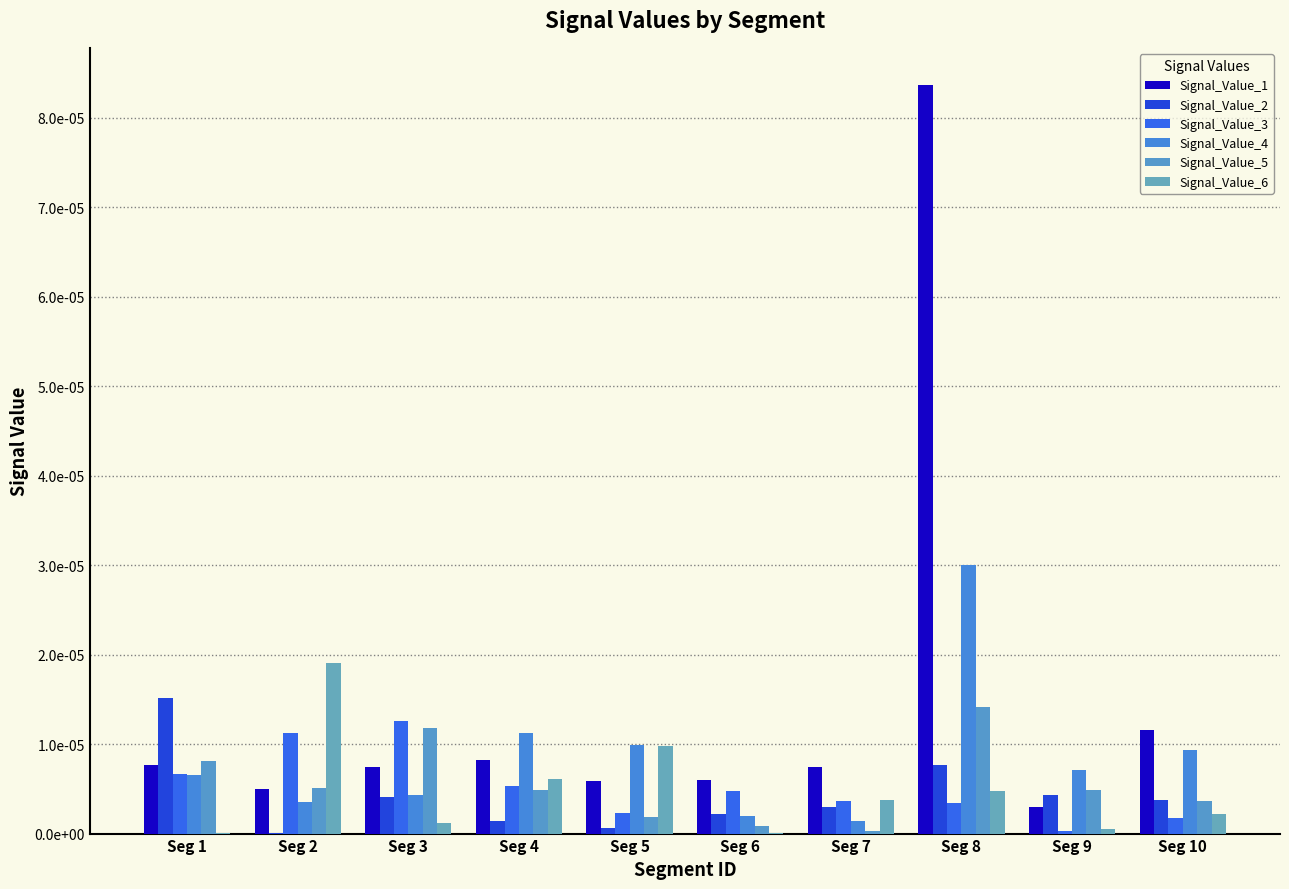

Does the chart contain stacked bars?

No